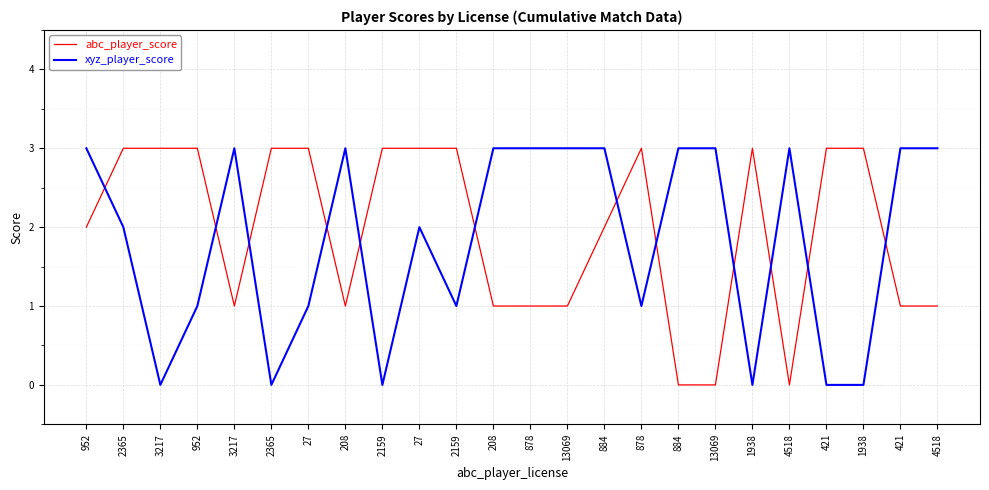

How many lines are shown in the chart?

2